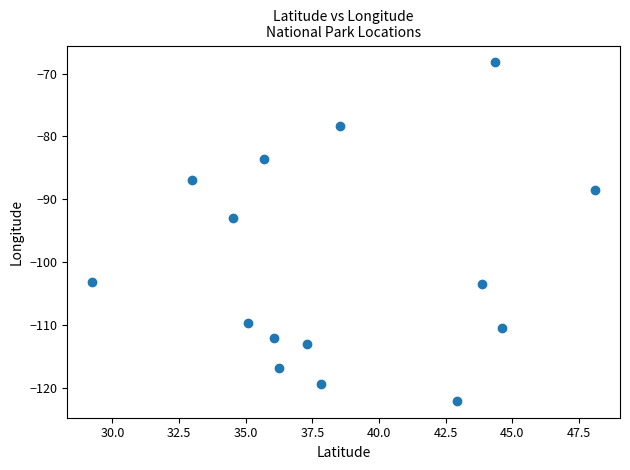

What is the range of X values (max minus min)?

18.9